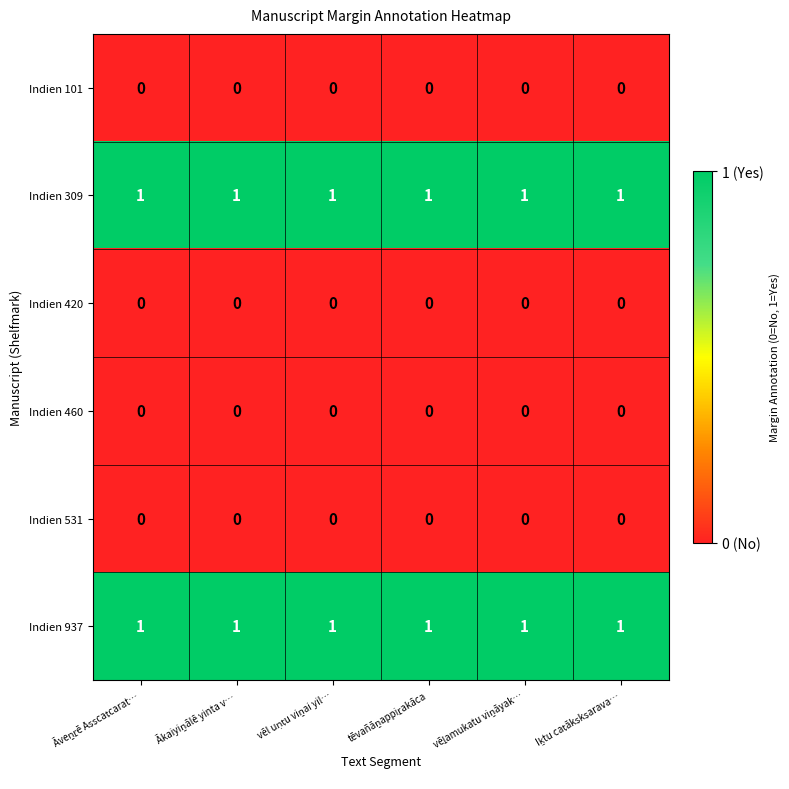

At how many categories does at least one series exceed 0?

6